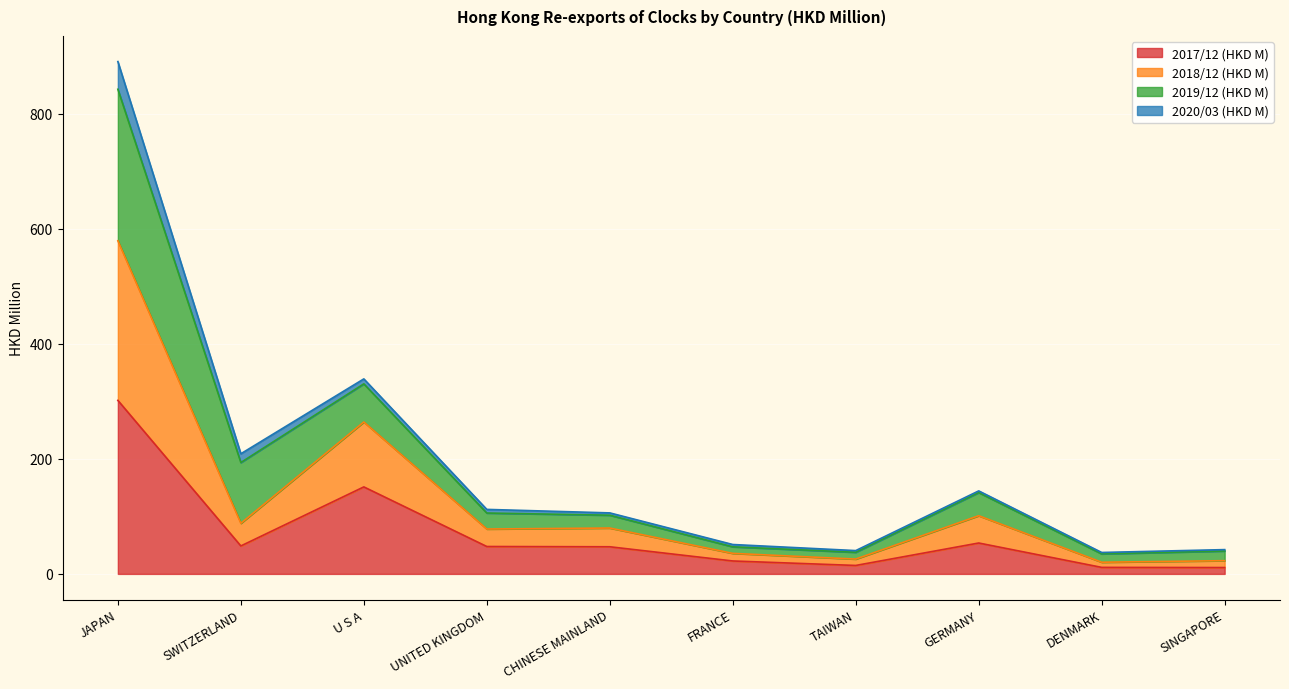

How many data points does each series have?

10